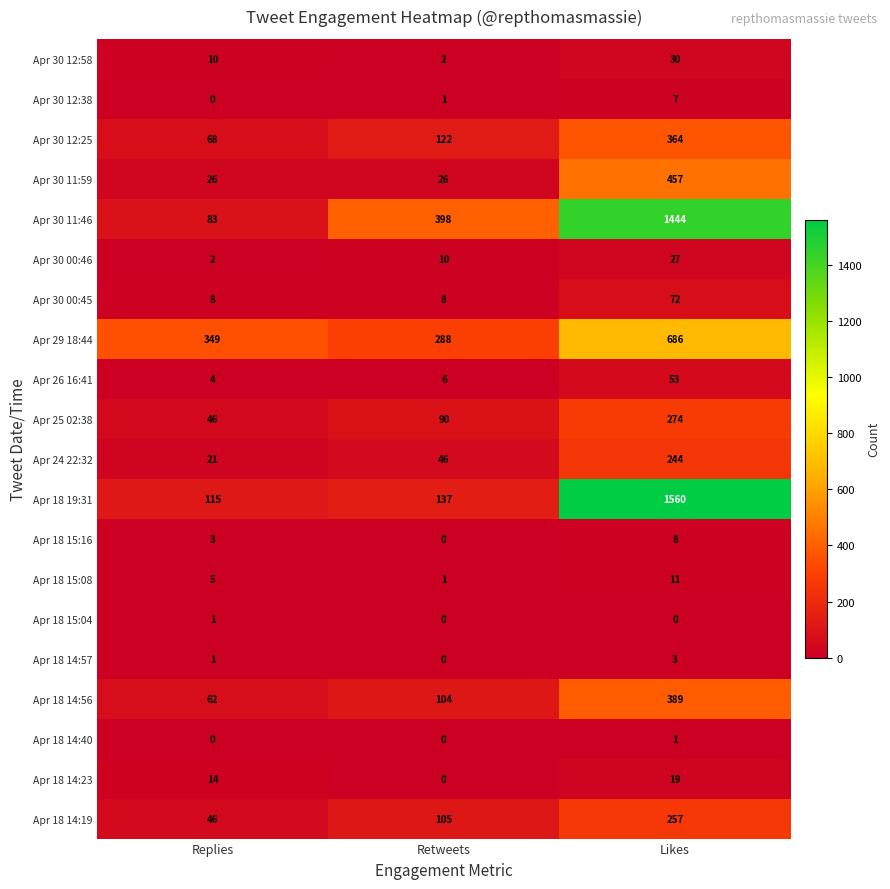

What is the spread (max minus min) of values at Likes?

1560